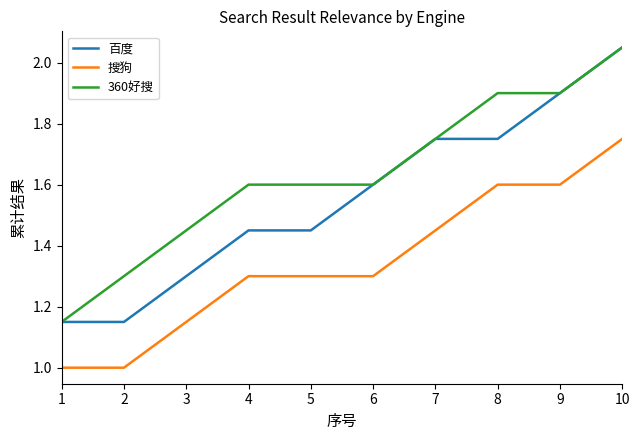

How many categories are shown in the chart?

10